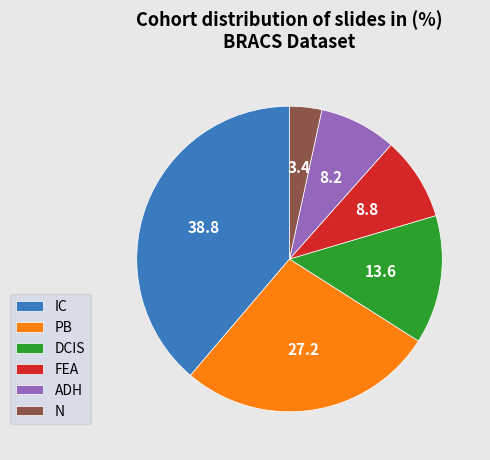

True or false: FEA accounts for 9% of the total.

True